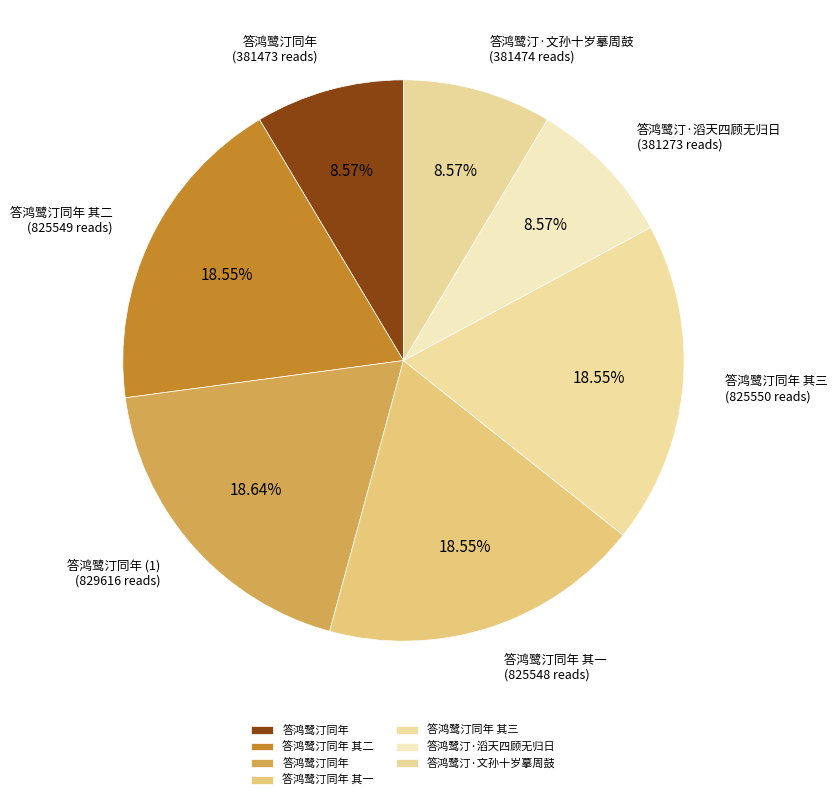

Count the number of slices in the pie.

7